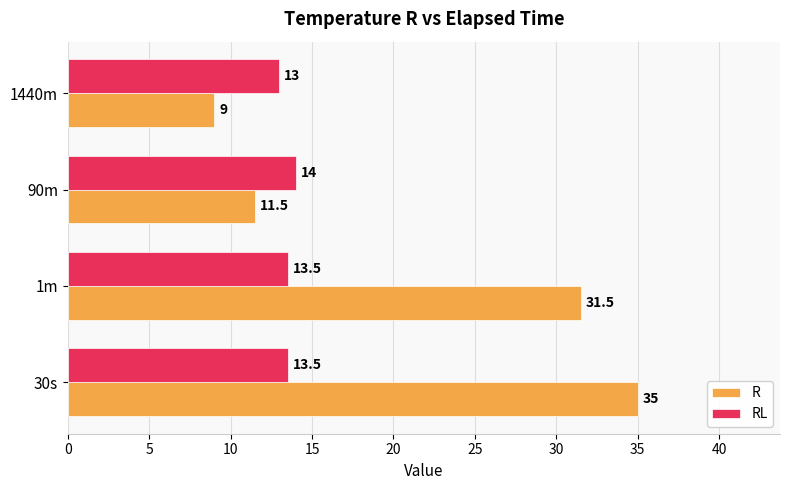

What is the sum of all RL values?

54.0